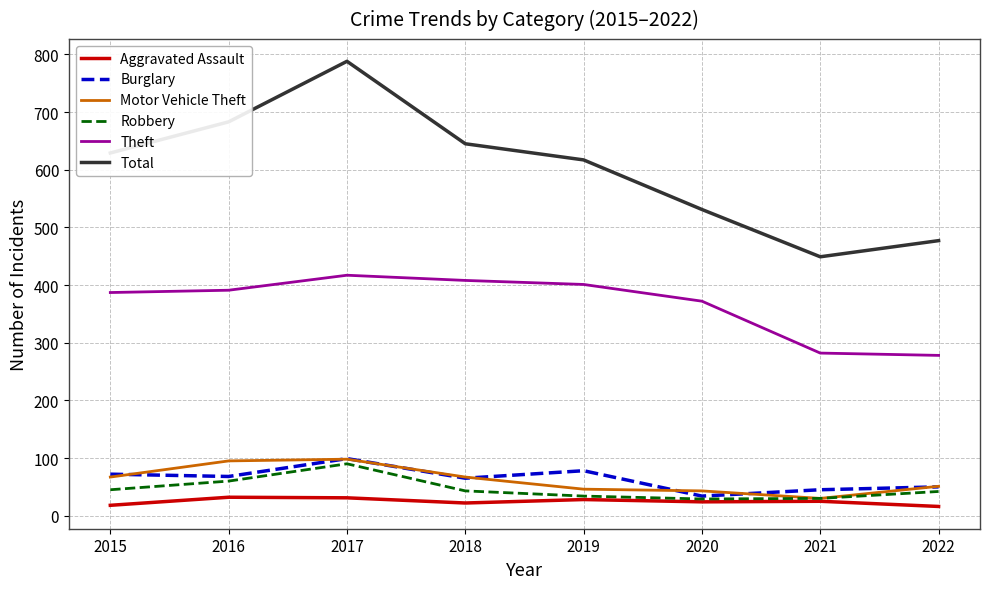

What is the total value across all series at 2018?

1250